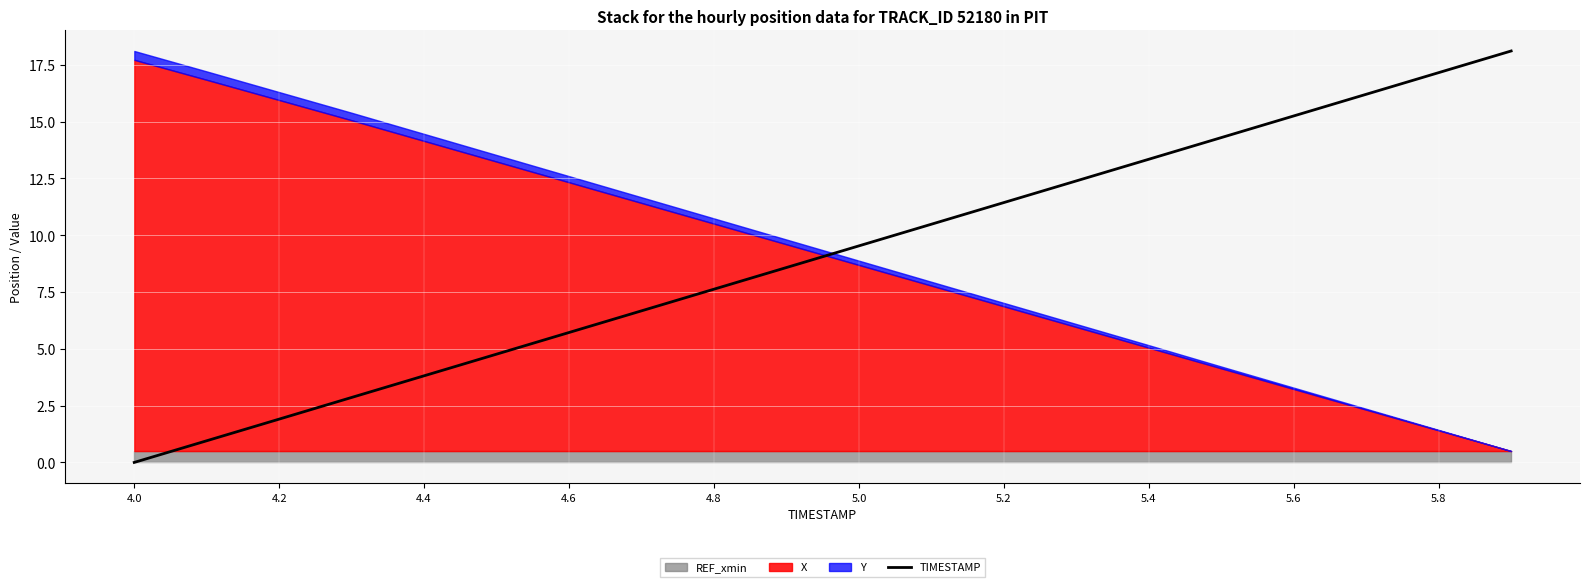

What is the difference between the second highest and minimum values?

17.2